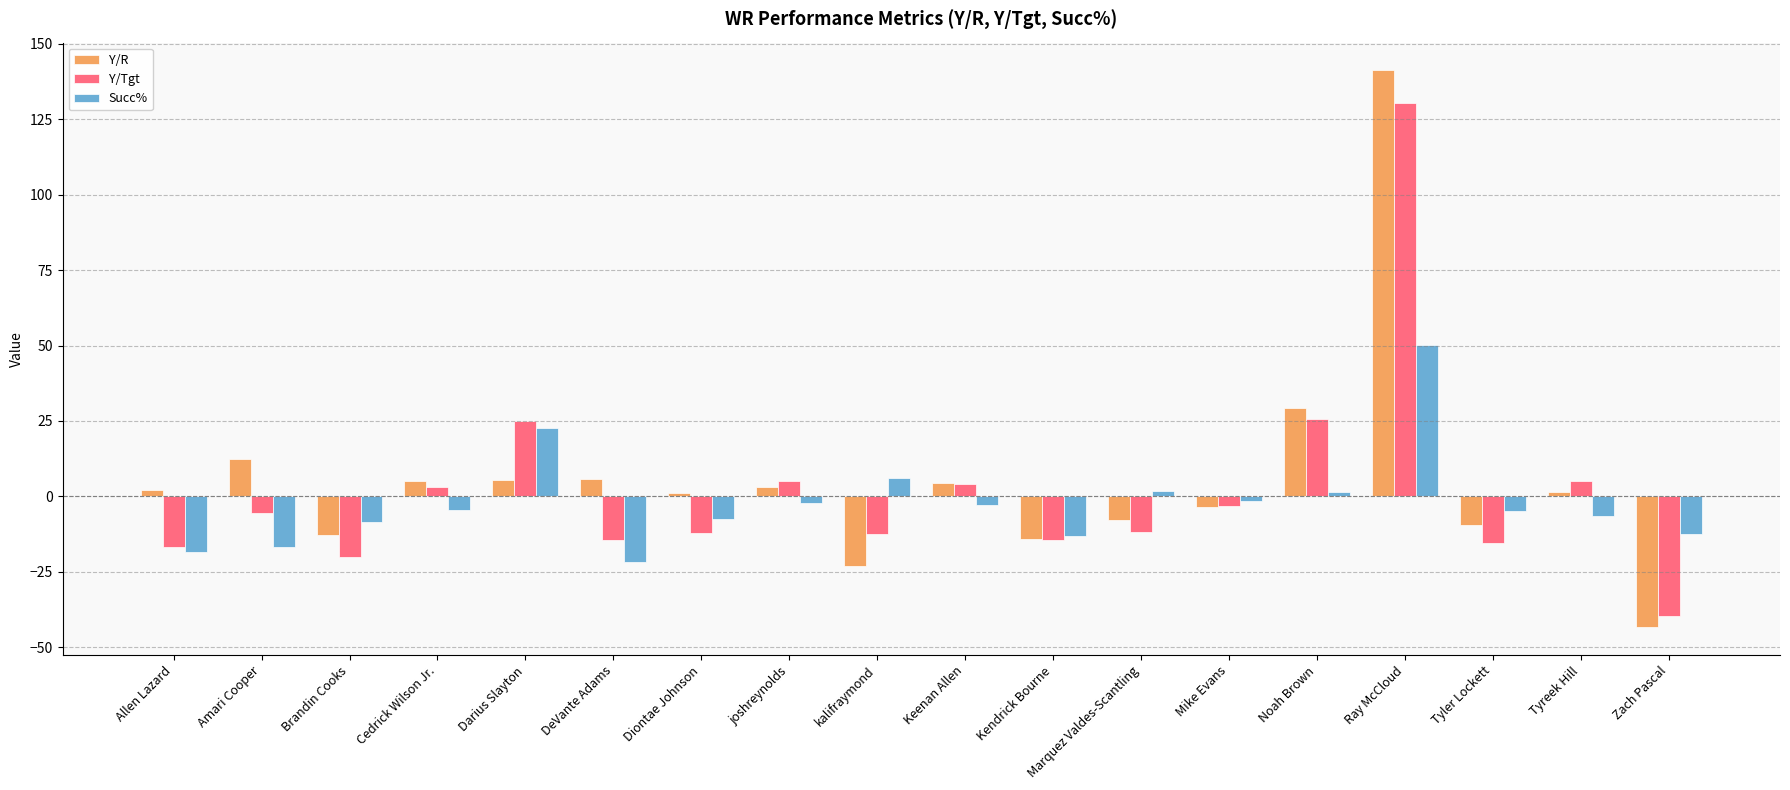

What is the total value across all series at joshreynolds?

6.0